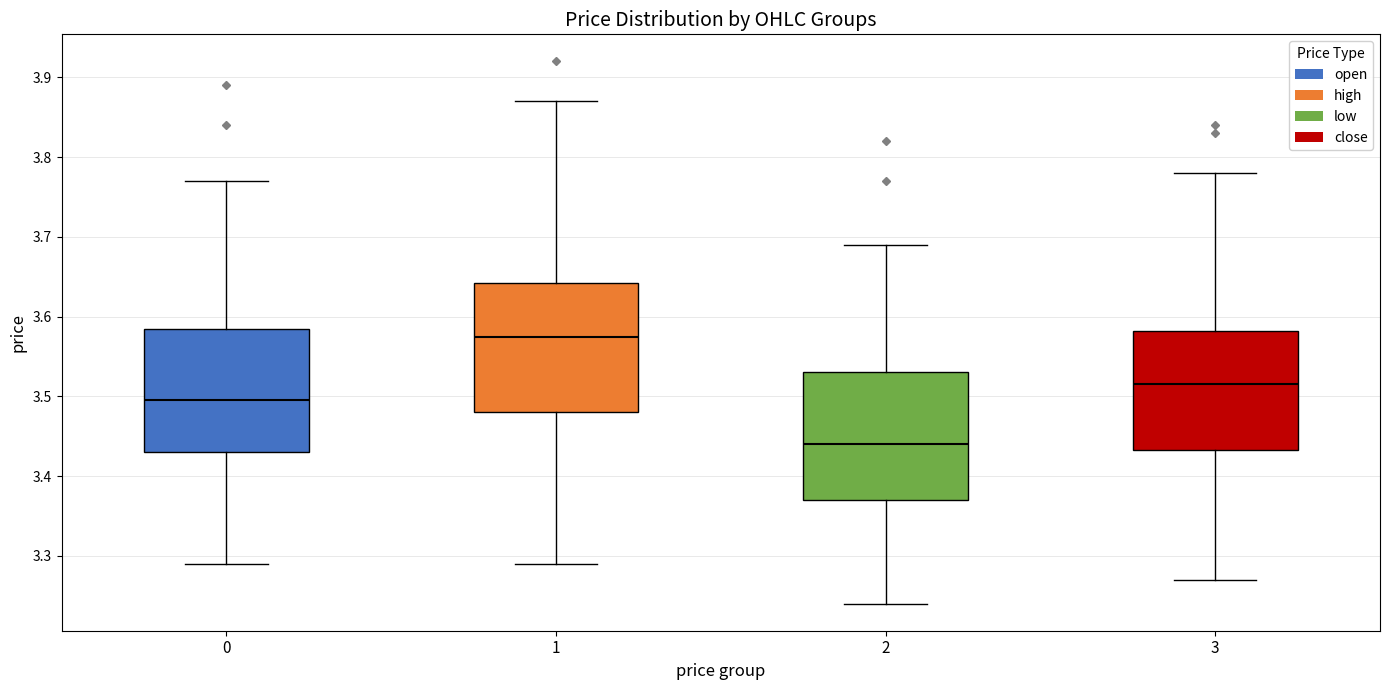

Where does the median line of the box at x = 0 sit on the y-axis? The values are not printed on the chart, so give them approximately, as read against the axis.

3.50